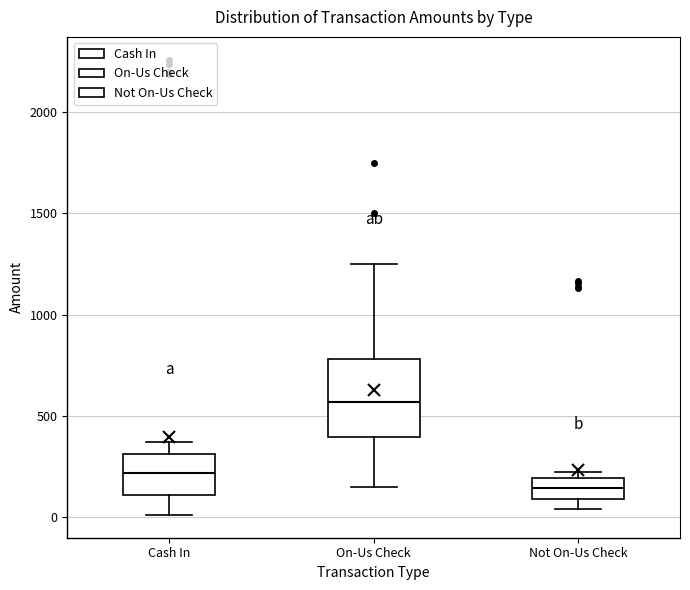

Reading left to right, read every box against the y-axis: the position of its median line, the range the box covers, and the ends of its whiskers. The values are not printed on the chart, so give them approximately, as read against the axis.

Cash In: median 200, box 100 to 300, whiskers 0 to 350
On-Us Check: median 550, box 400 to 800, whiskers 150 to 1250
Not On-Us Check: median 150, box 100 to 200, whiskers 50 to 200 (just above the box's upper edge)